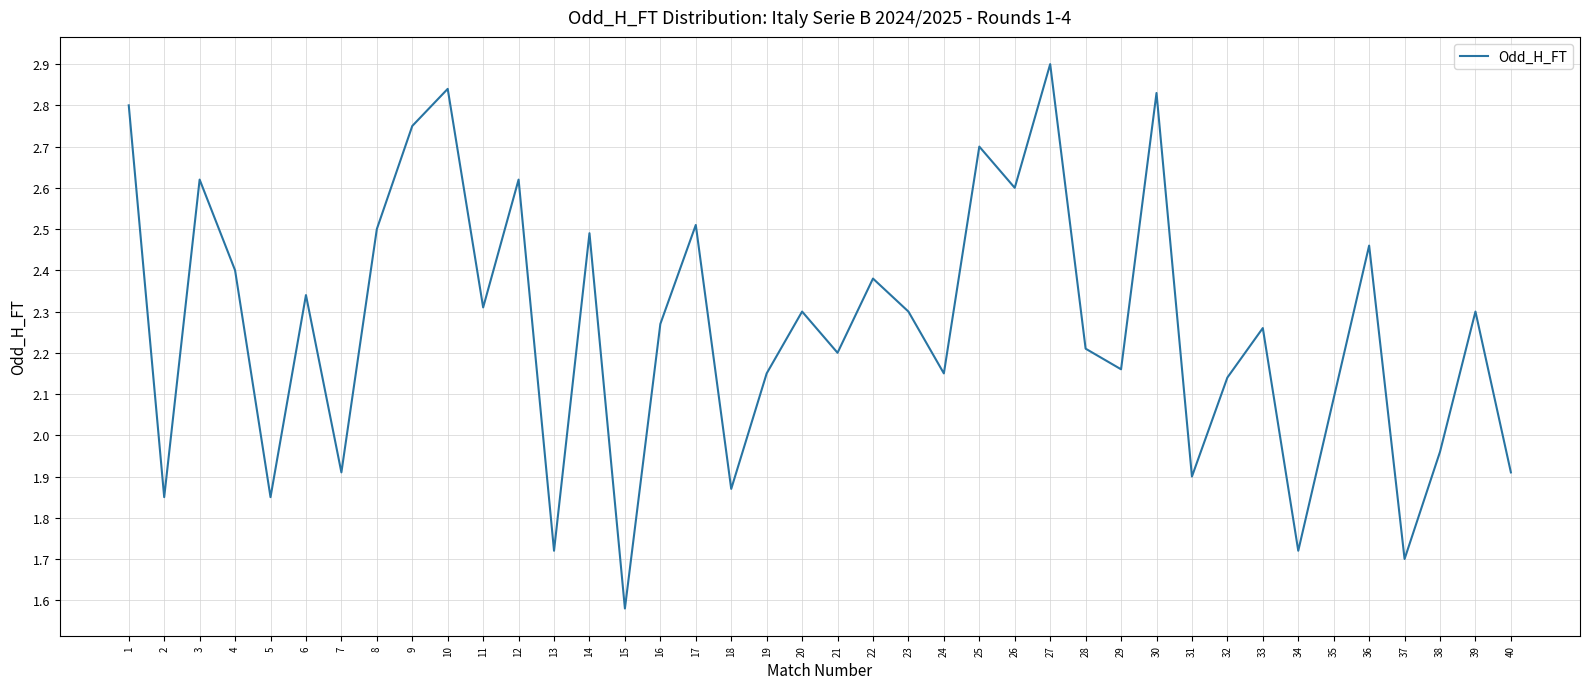

Which category has the lowest value across all series?

15